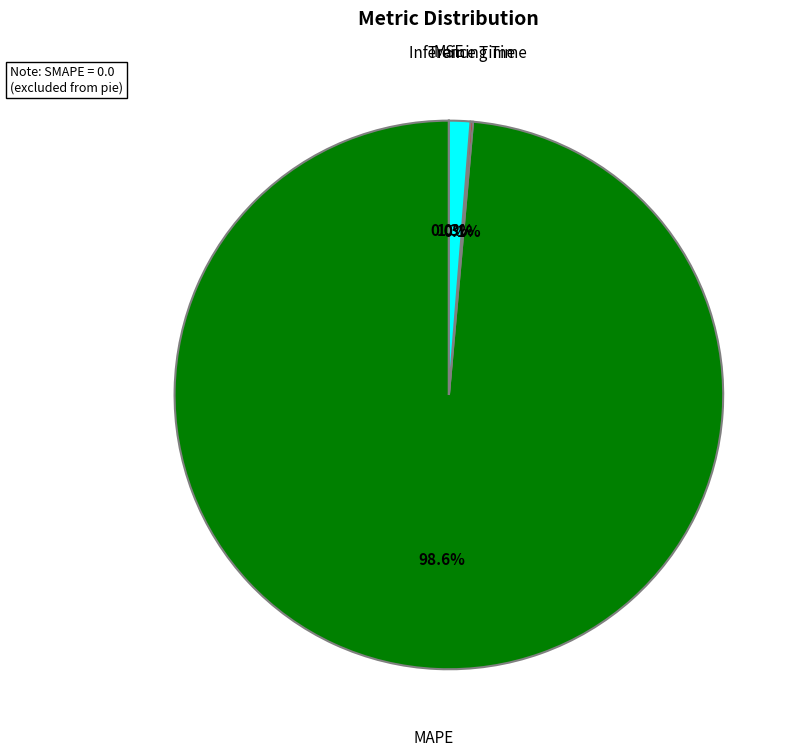

Does any single category account for the majority?

Yes